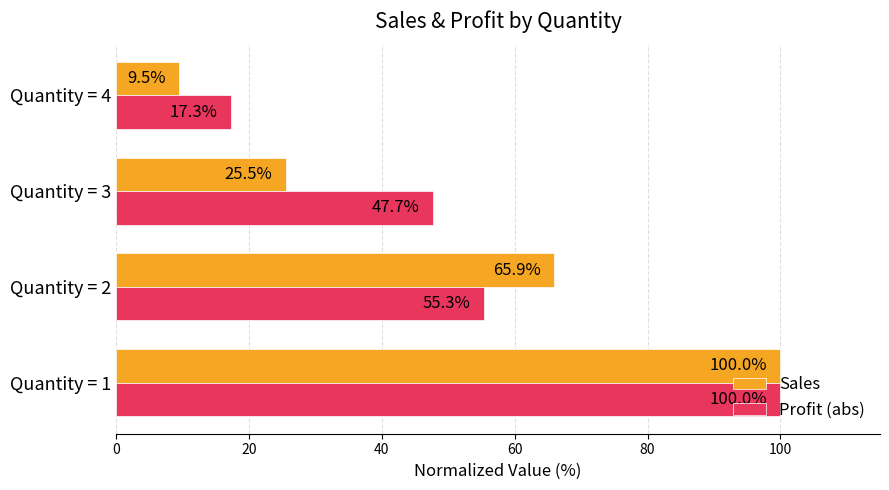

At how many categories does at least one series exceed 74?

1